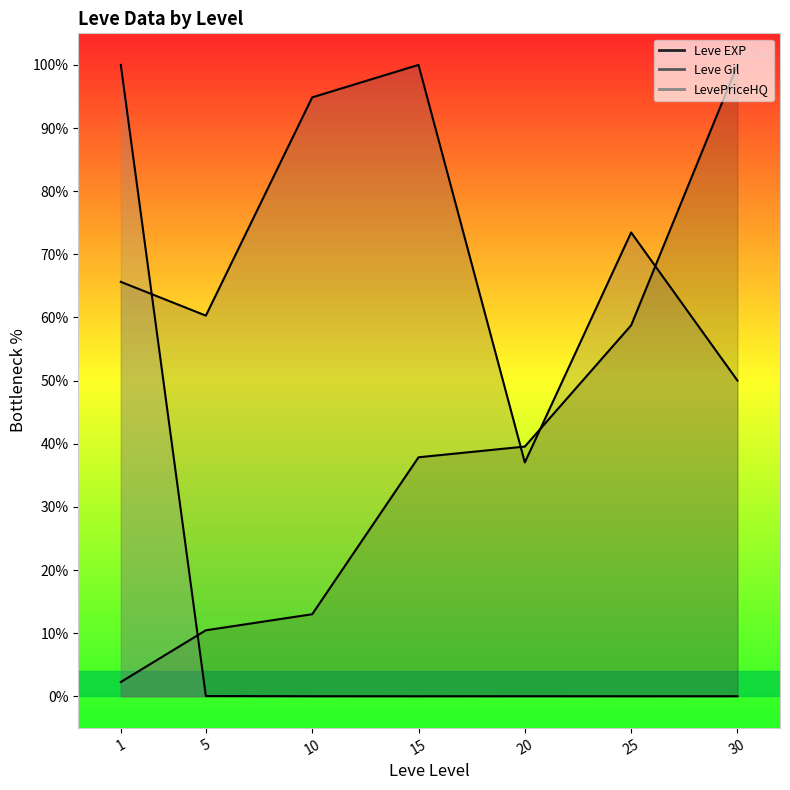

How many lines are shown in the chart?

3